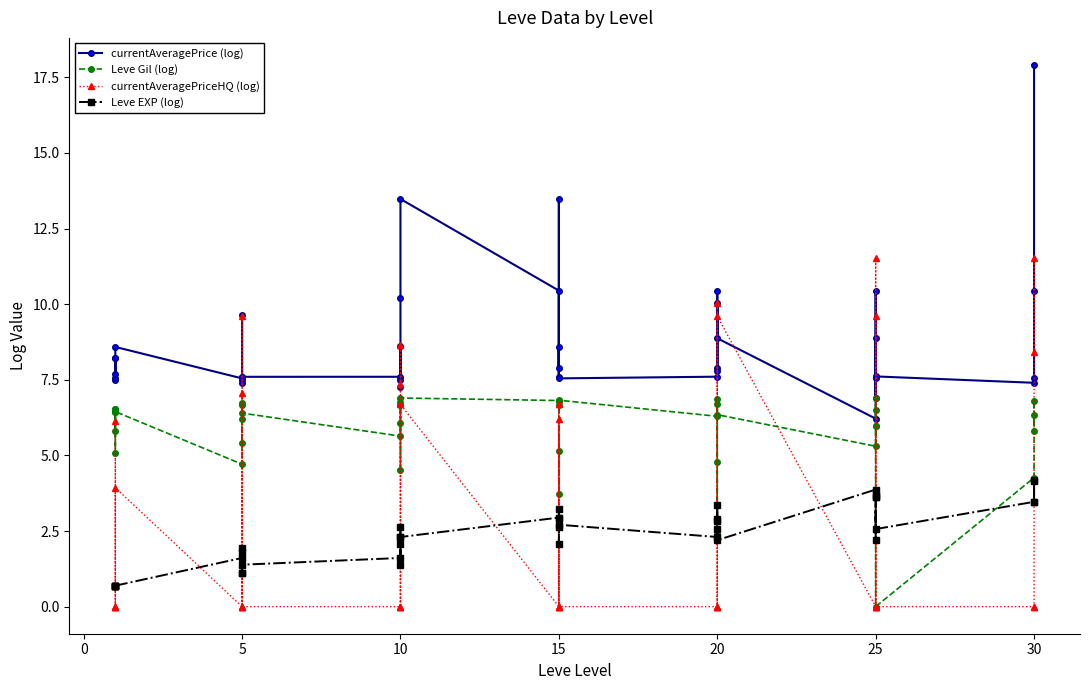

What are all the series names shown in the legend?

currentAveragePrice (log), Leve Gil (log), currentAveragePriceHQ (log), Leve EXP (log)